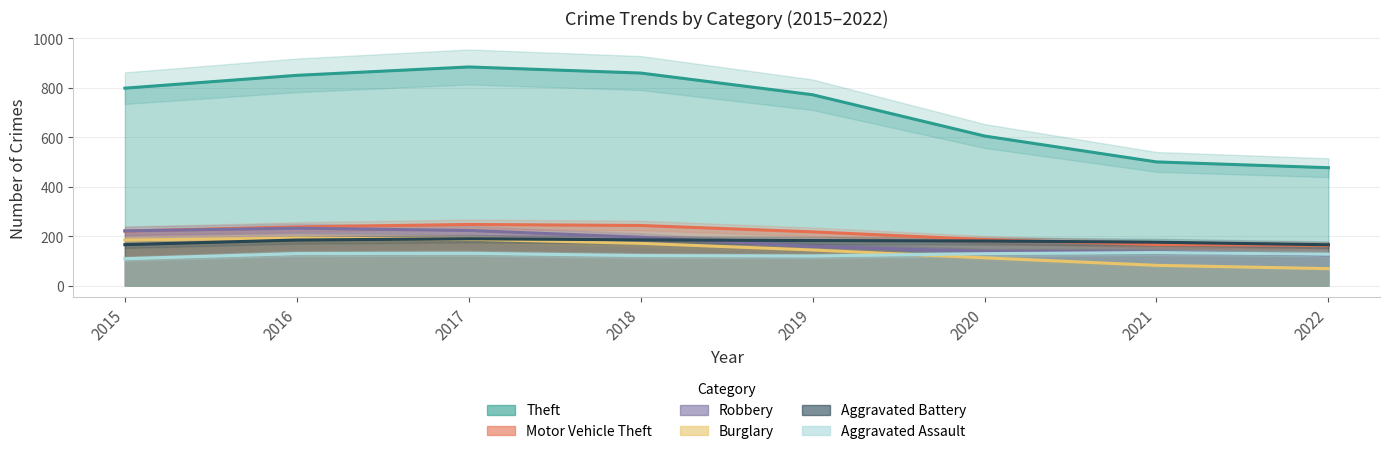

At which label is Burglary closest to 130?

2019